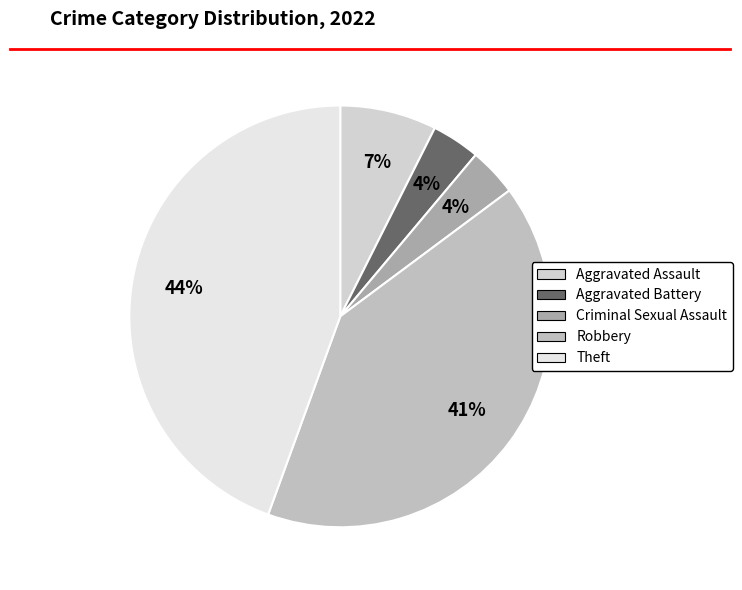

Count the number of slices in the pie.

5